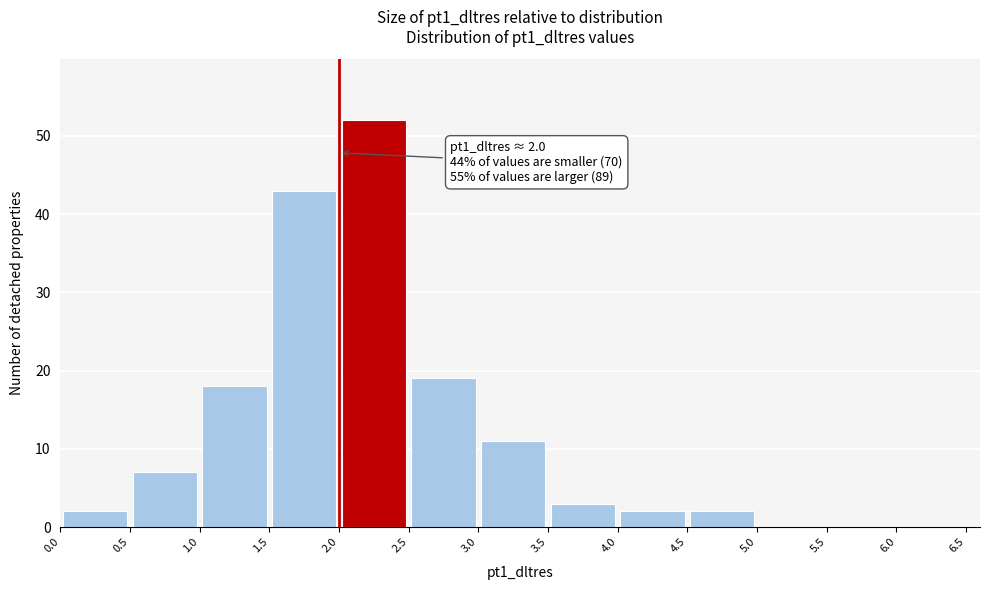

Which range on the x-axis has the tallest bar?

2.0 to 2.5